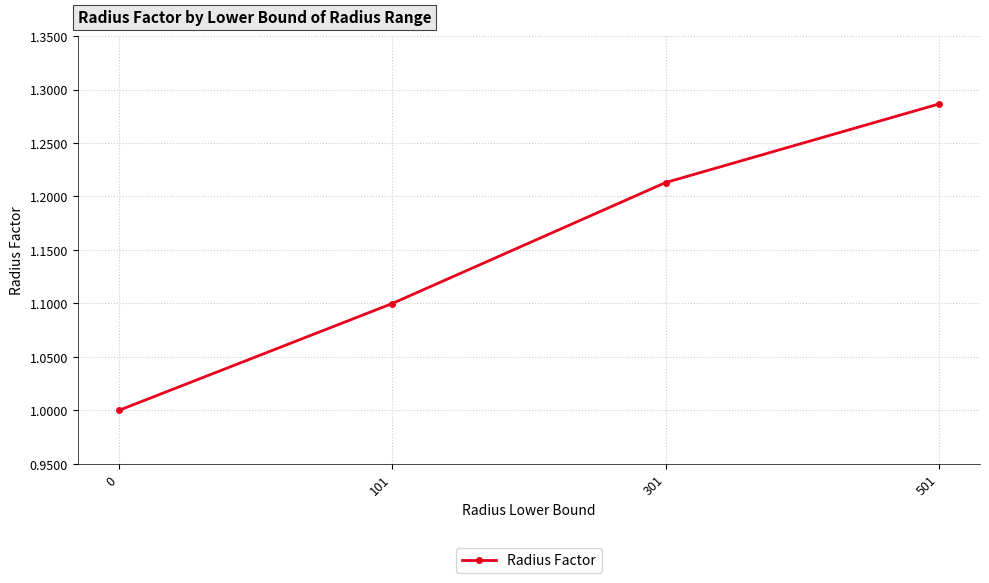

Is it true that the value at 501 is 0.3?

False